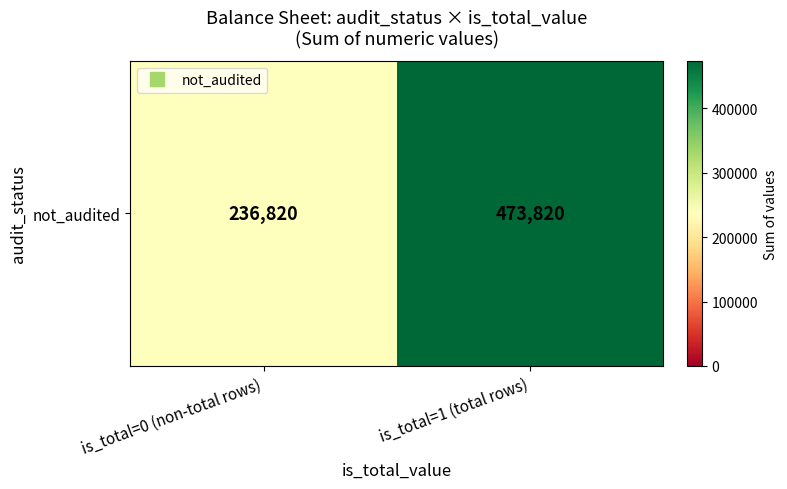

Reading left to right, transcribe all the data shown in this chart.

is_total=0 (non-total rows)=236820	is_total=1 (total rows)=473820